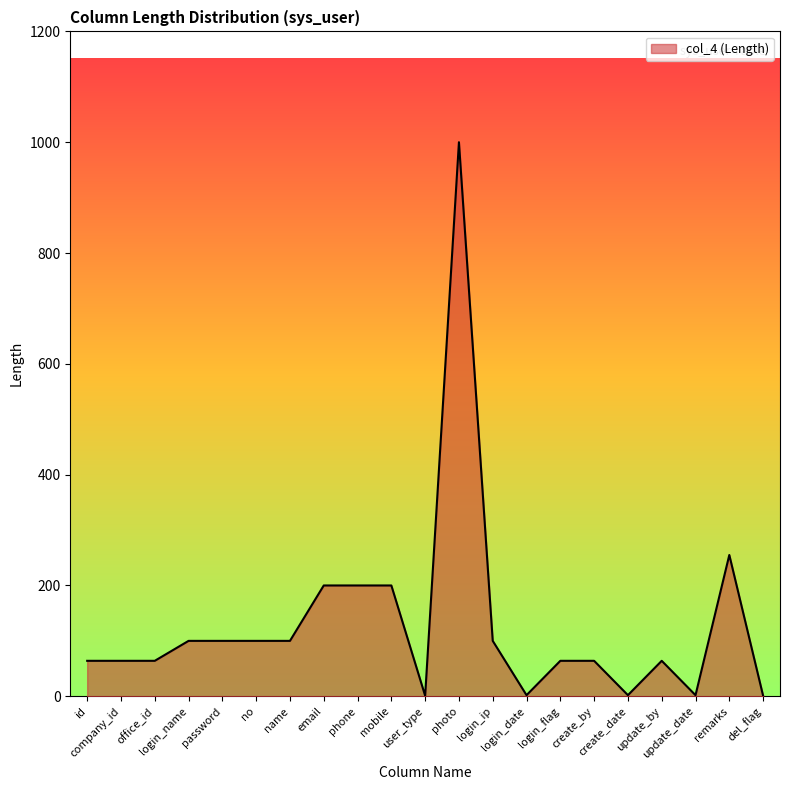

At which label is the value closest to 500?

remarks